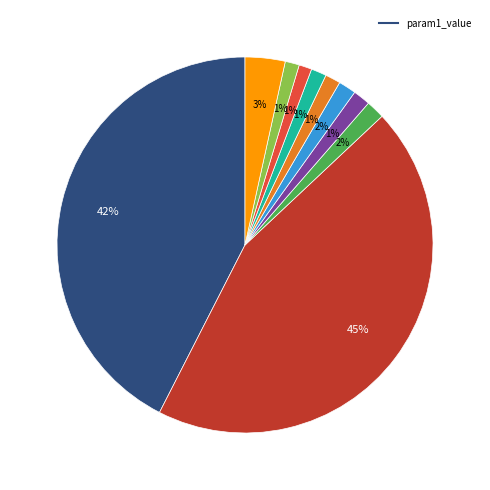

To the nearest percent, what is the average slice percentage?

10%